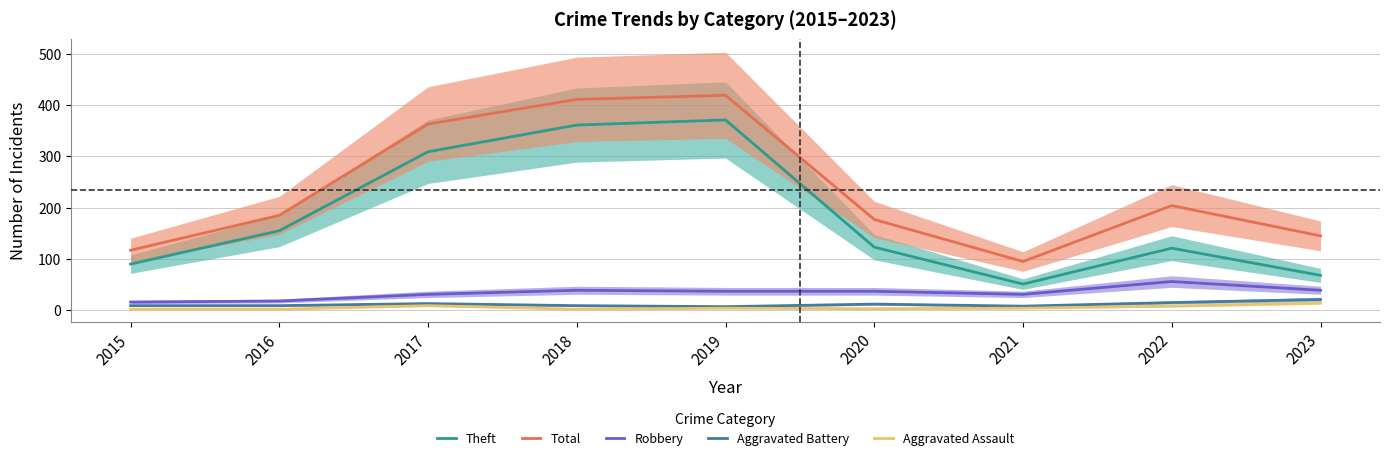

At which label does Theft reach its minimum?

2021